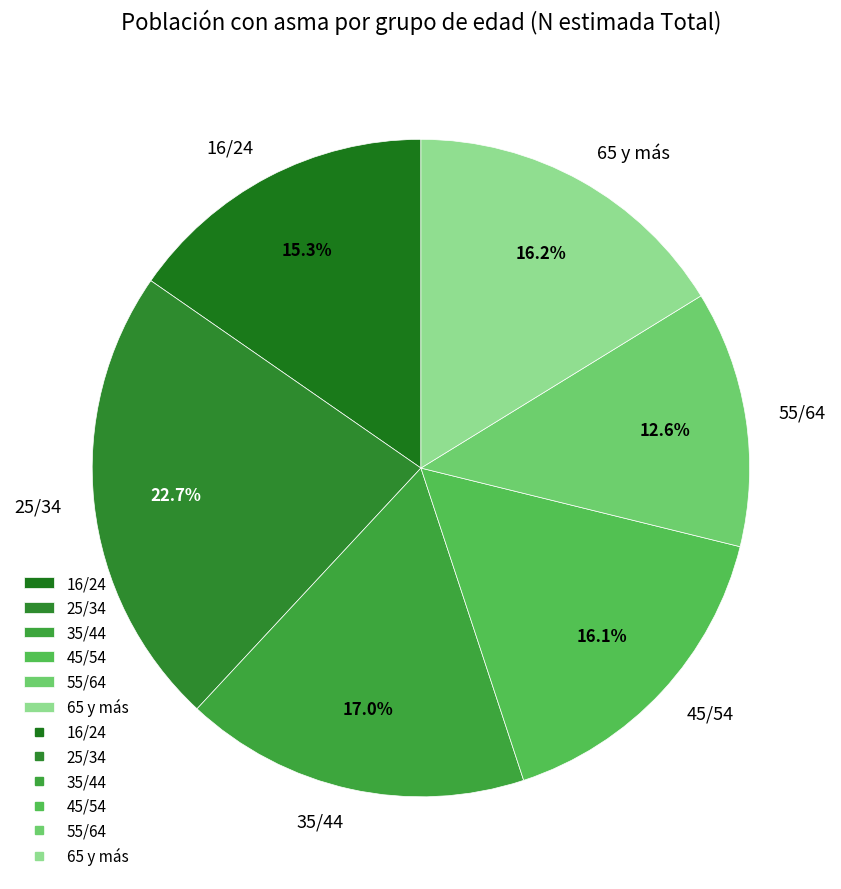

How many slices are in this pie chart?

6